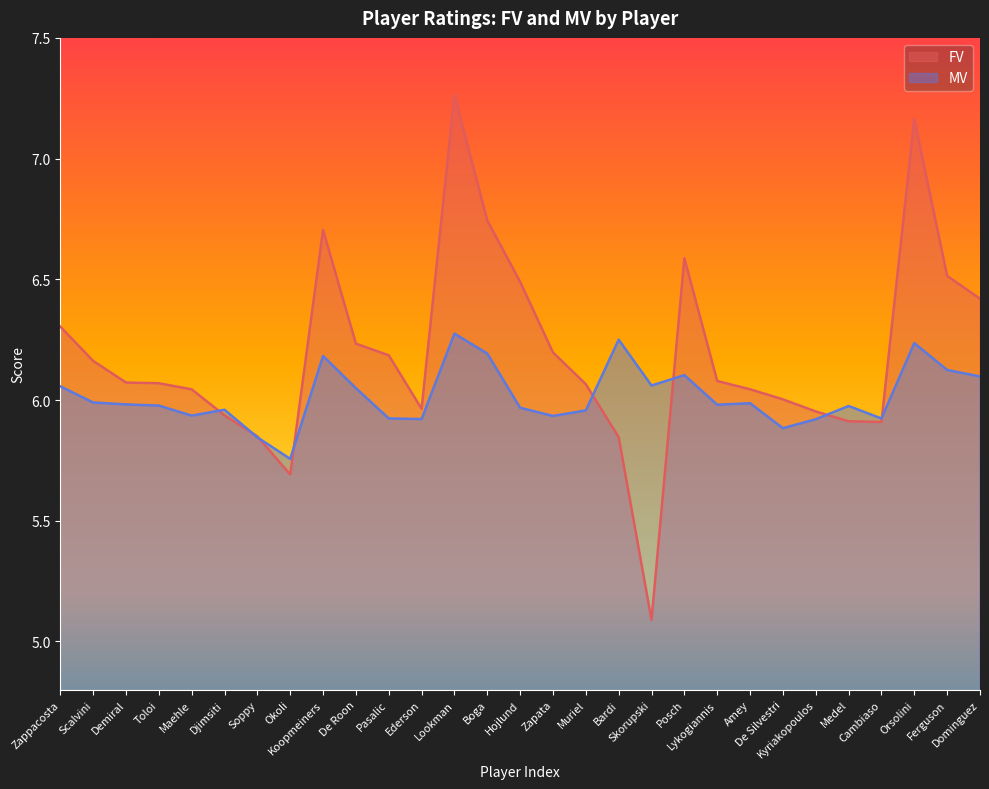

Where is MV nearest to the value 6?

Scalvini